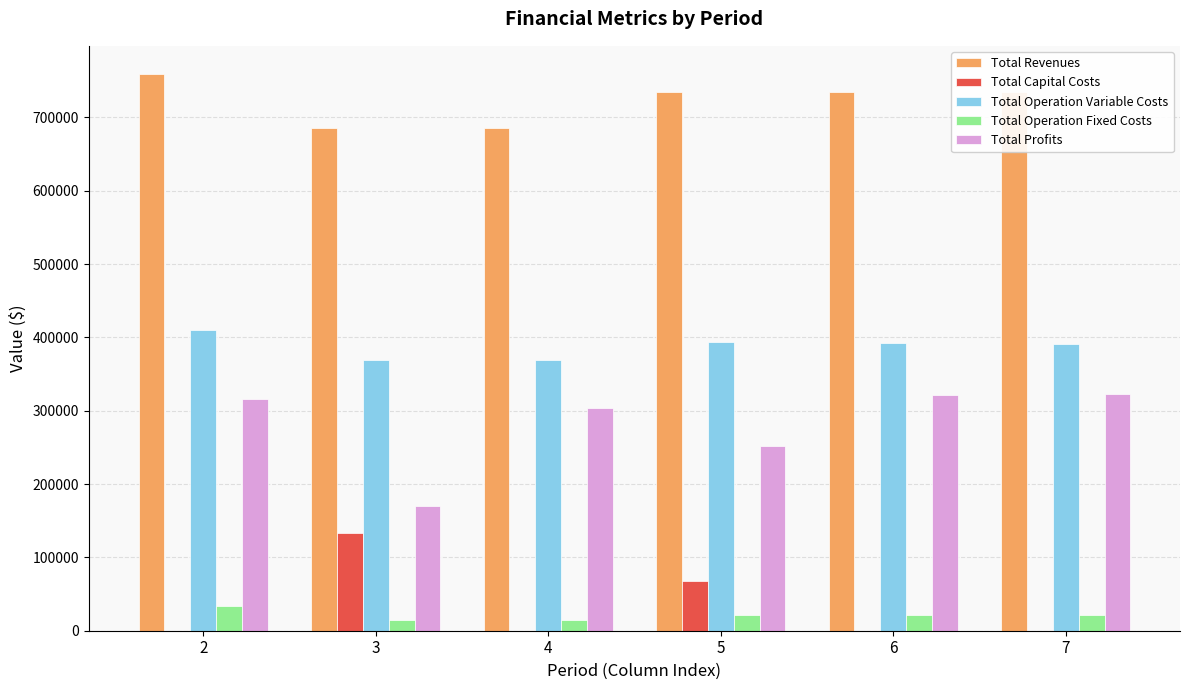

The value of Total Operation Variable Costs at 5 is 393688.2. True or false?

True